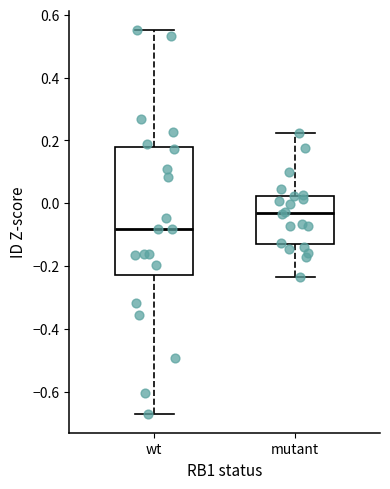

Where is the lower edge of the box for mutant on the y-axis? The values are not printed on the chart, so give them approximately, as read against the axis.

-0.12